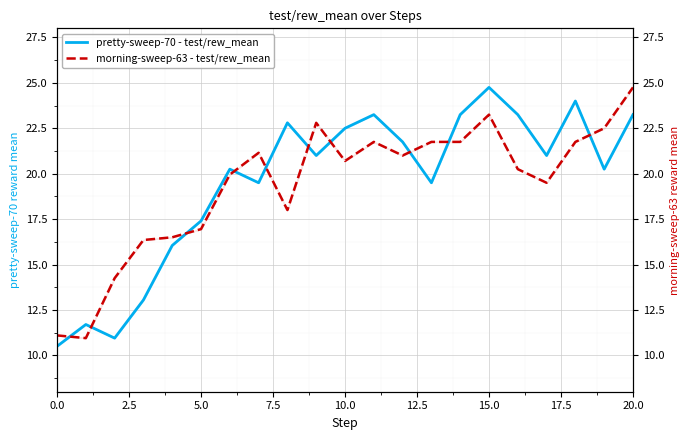

What is the highest value of the pretty-sweep-70 - test/rew_mean series?

24.8